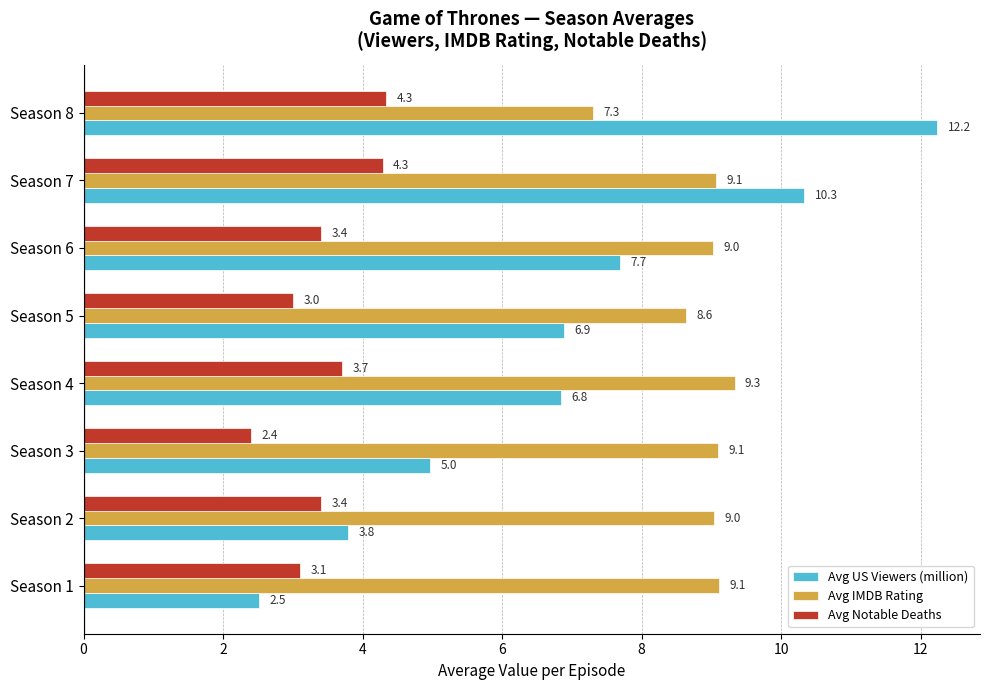

What is the sum of the Avg Notable Deaths values at Season 8 and Season 7?

8.6